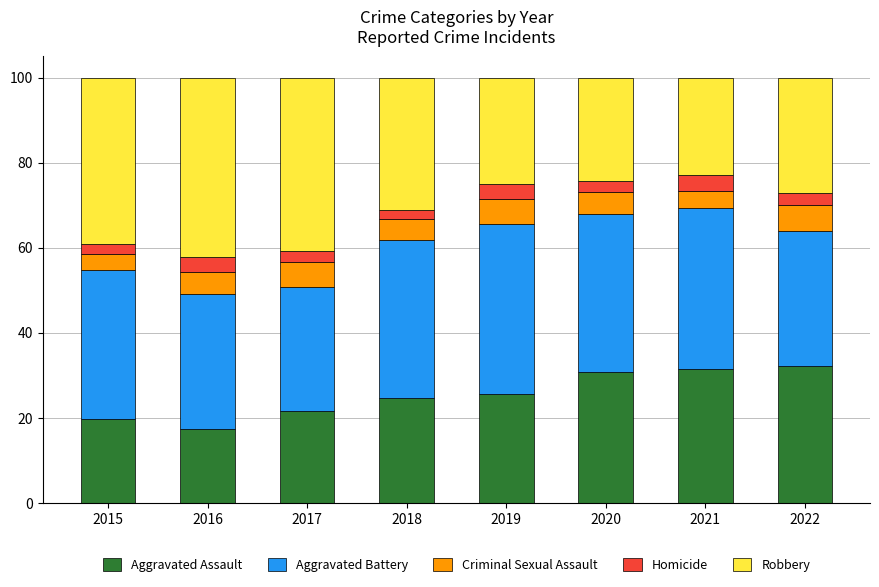

What is the total value across all series at 2016?

100.0